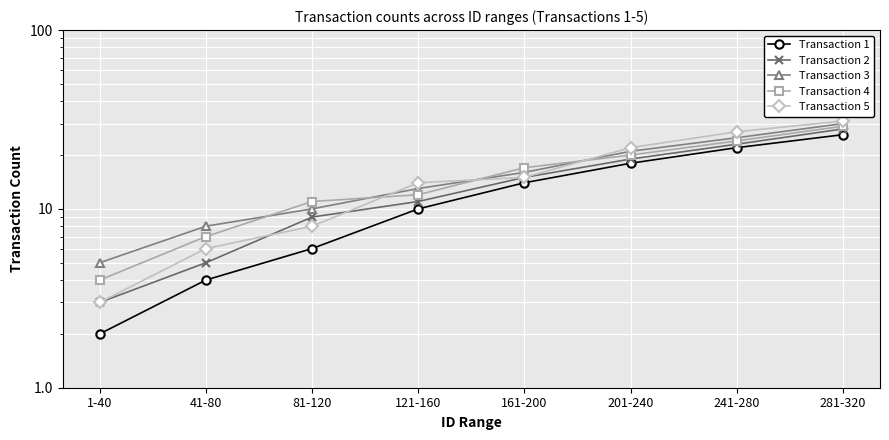

What is the difference between the maximum and second lowest values in the Transaction 2 series?

23